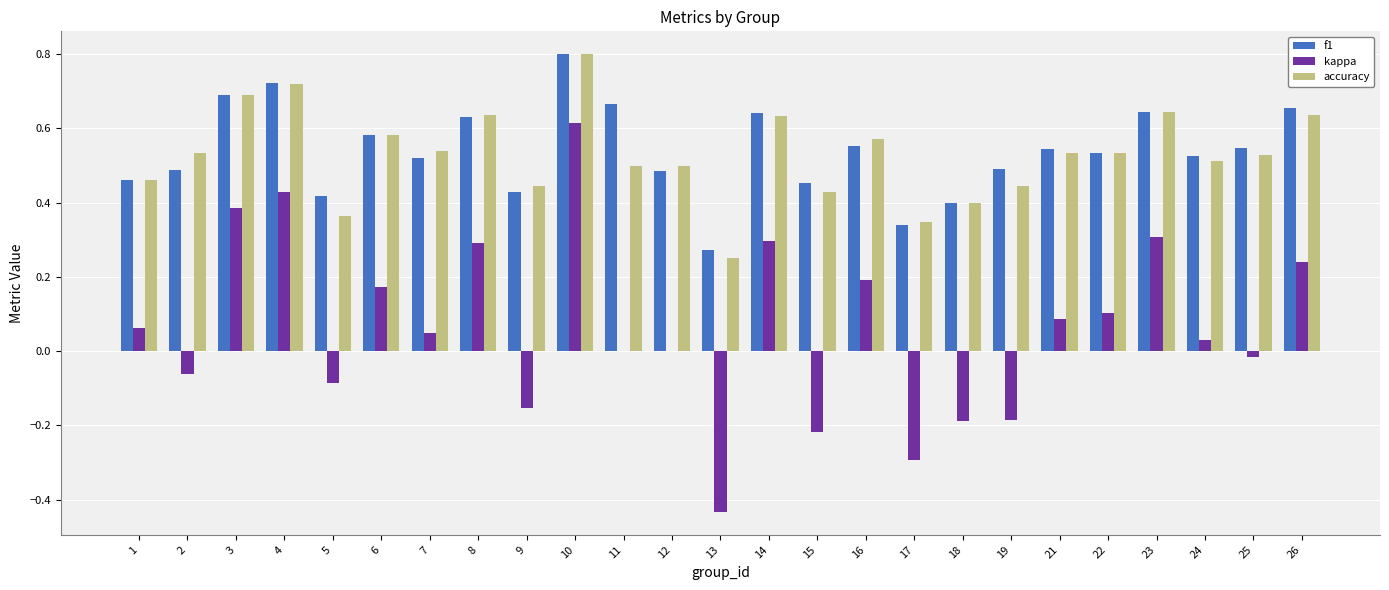

At which category is the sum across all series the highest?

10